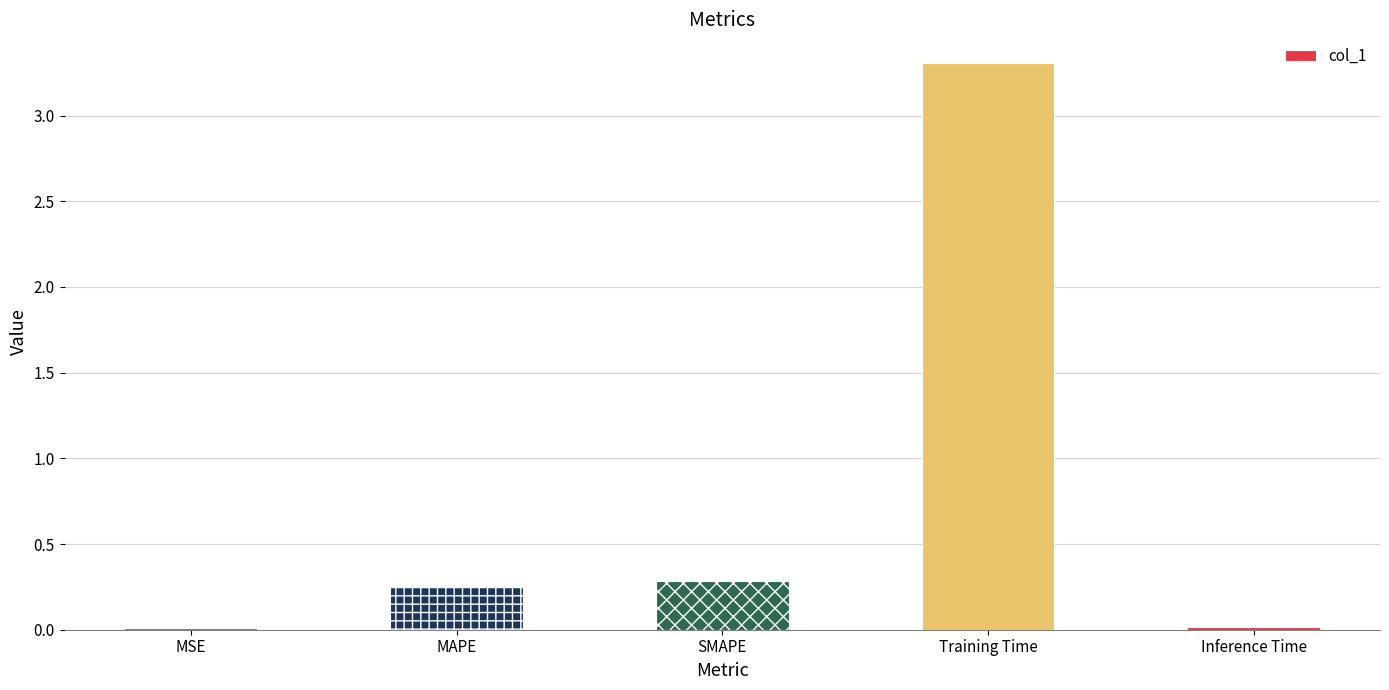

What is the difference between the values at SMAPE and Inference Time?

0.3